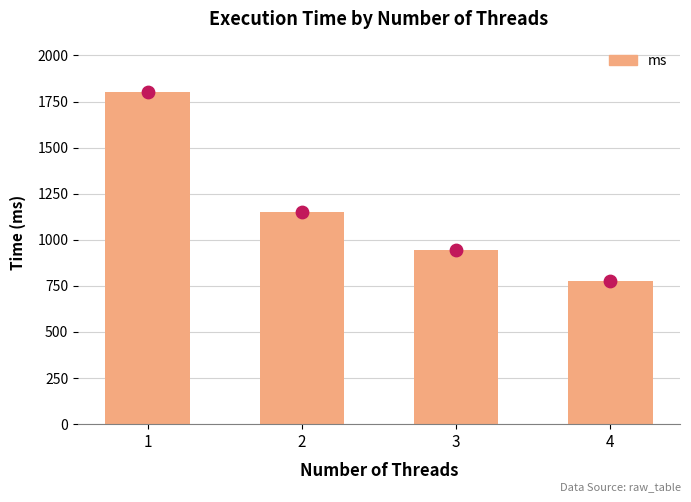

Approximately how many times larger is the value at 4 compared to 3?

0.8